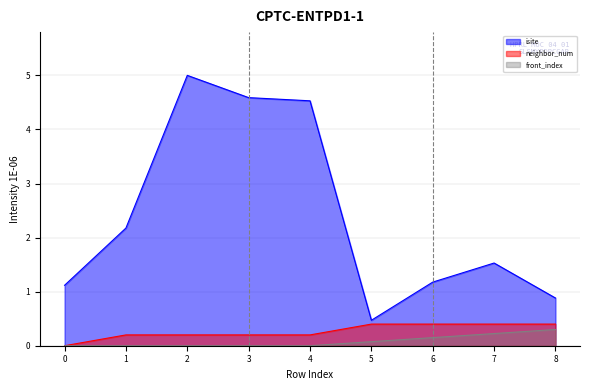

Is the value of neighbor_num at 7 greater than the value of front_index at 5?

Yes